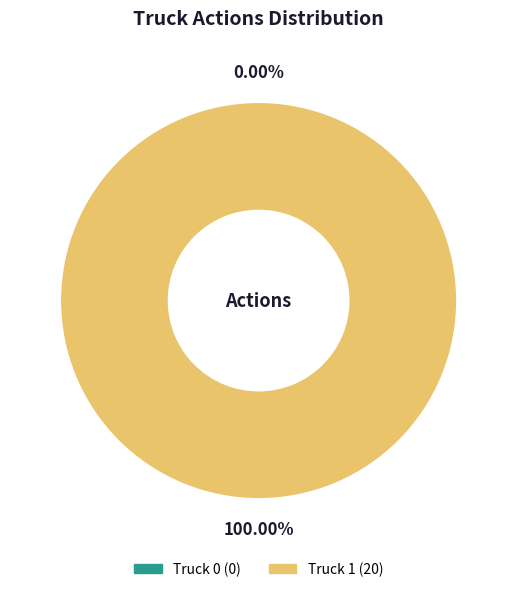

Is it true that Truck 0 is 0% of the pie?

True